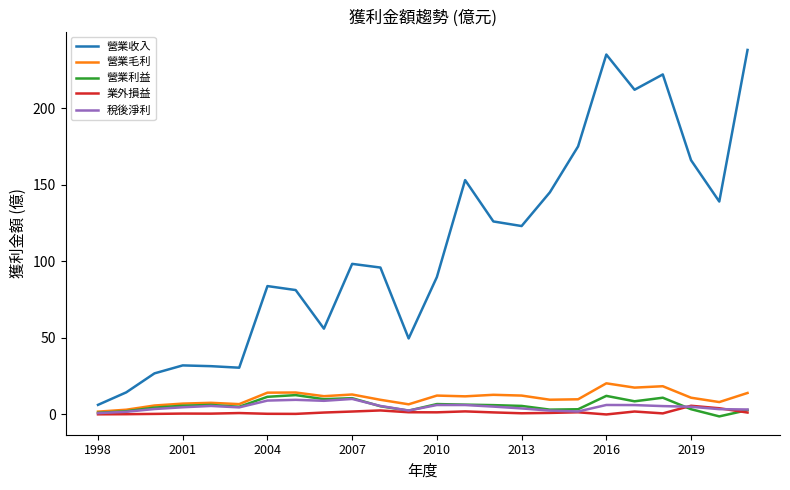

True or false: 稅後淨利 has more than 2 interior local peaks.

True